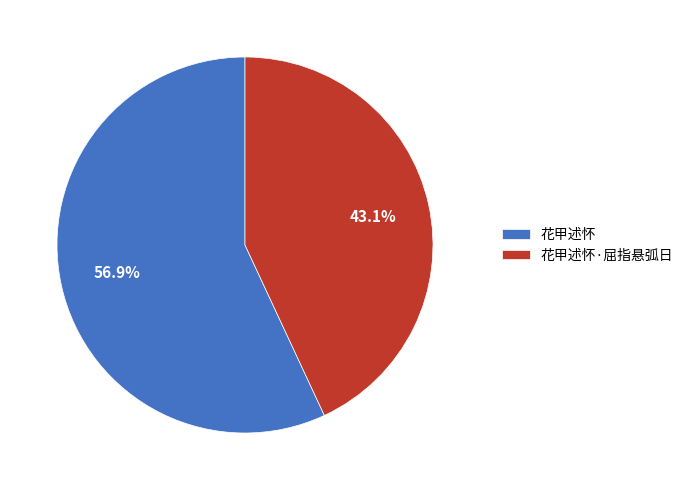

What percentage is the 花甲述怀 slice, to the nearest percent?

57%